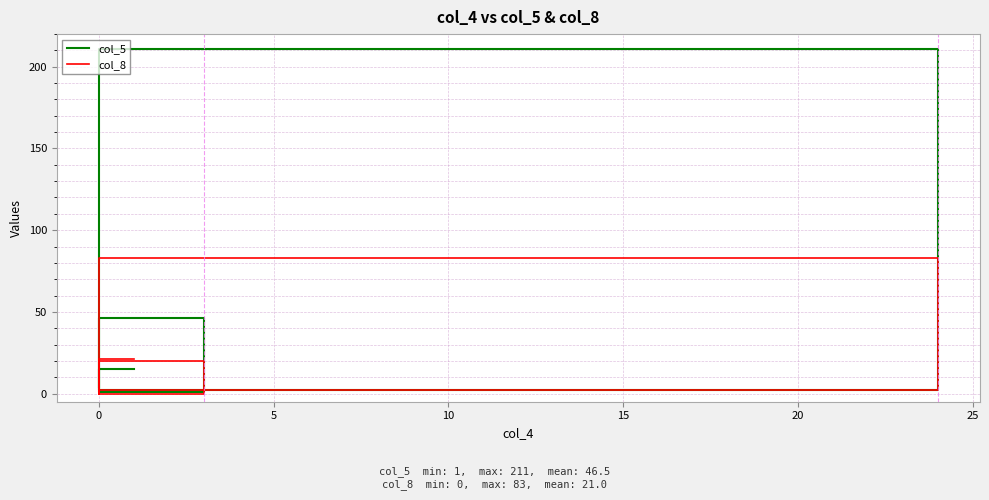

How many data points does each series have?

6